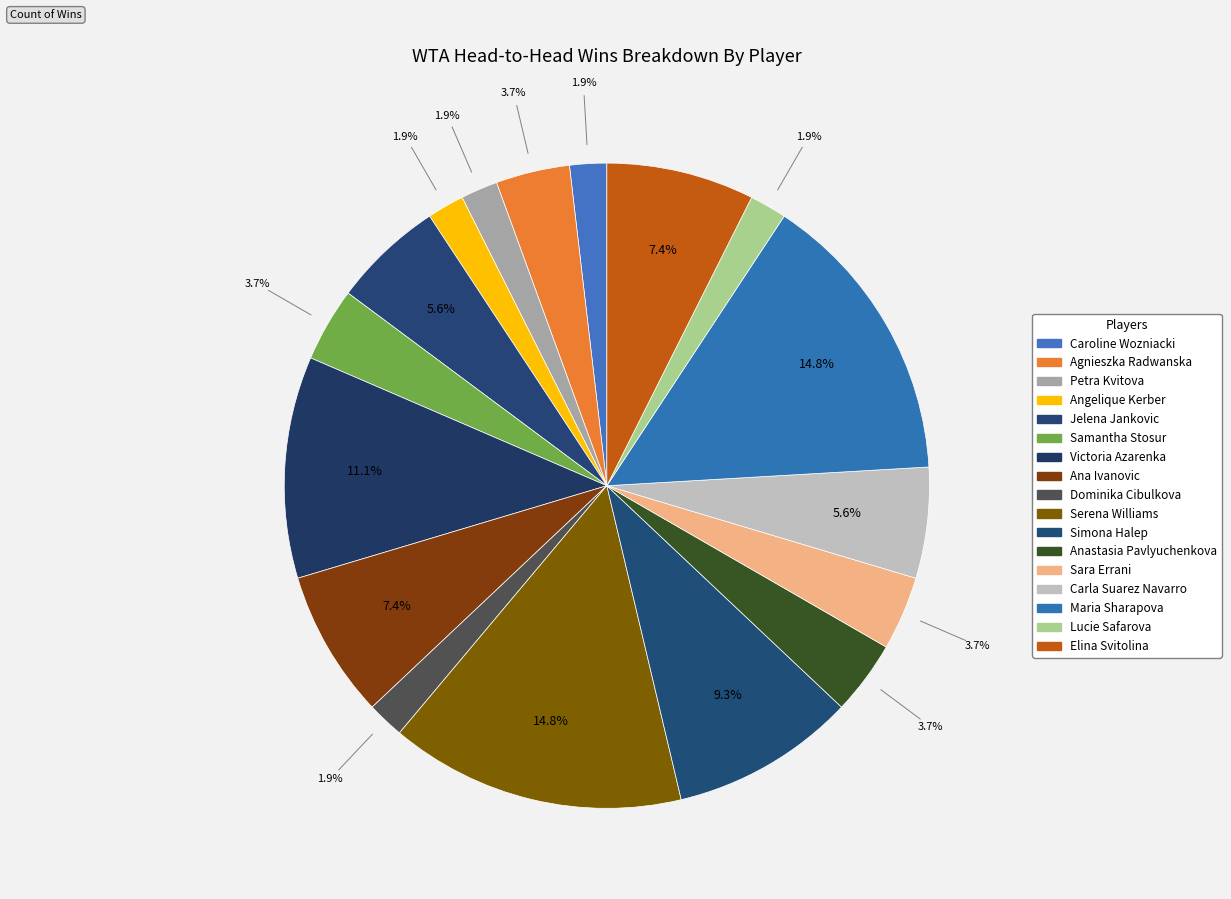

Is there a majority slice in this chart?

No